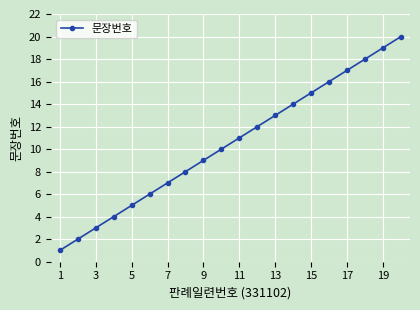

How many series are shown in this chart?

1